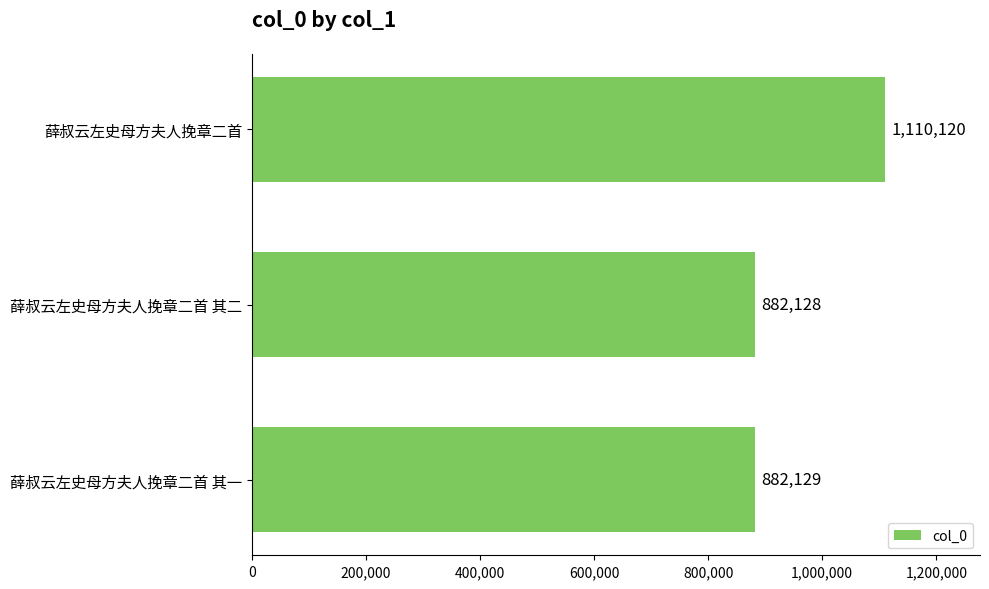

Reading bottom to top, extract all data points from this chart.

薛叔云左史母方夫人挽章二首 其一=882129	薛叔云左史母方夫人挽章二首 其二=882128	薛叔云左史母方夫人挽章二首=1110120